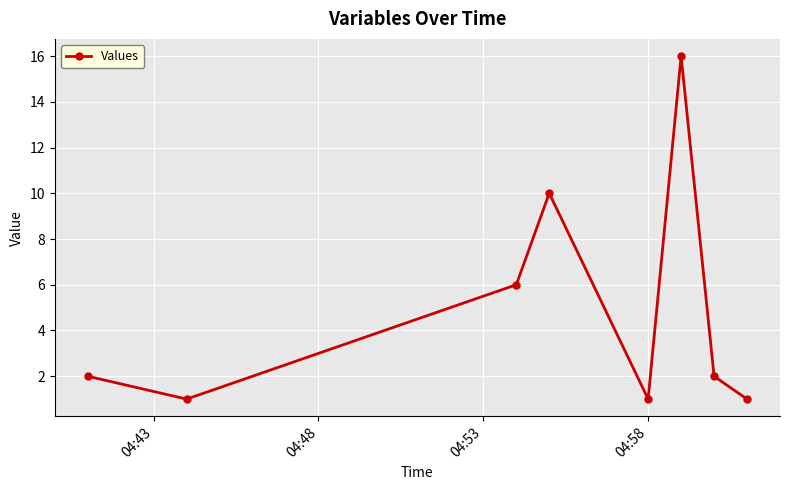

How many points are higher than both their immediate neighbors (excluding endpoints)?

2